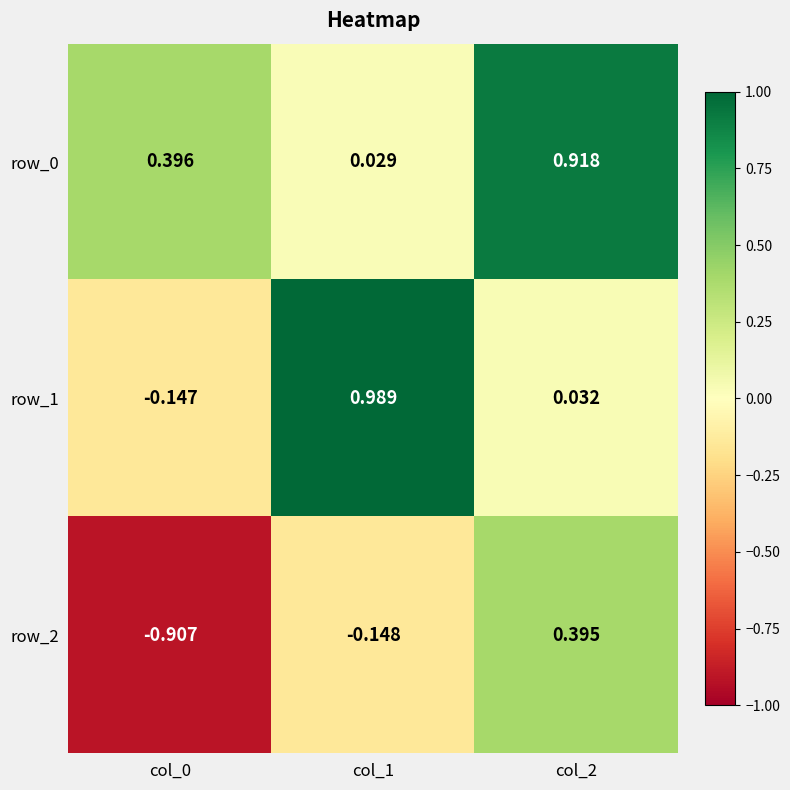

Which category has the highest value across all series?

col_1